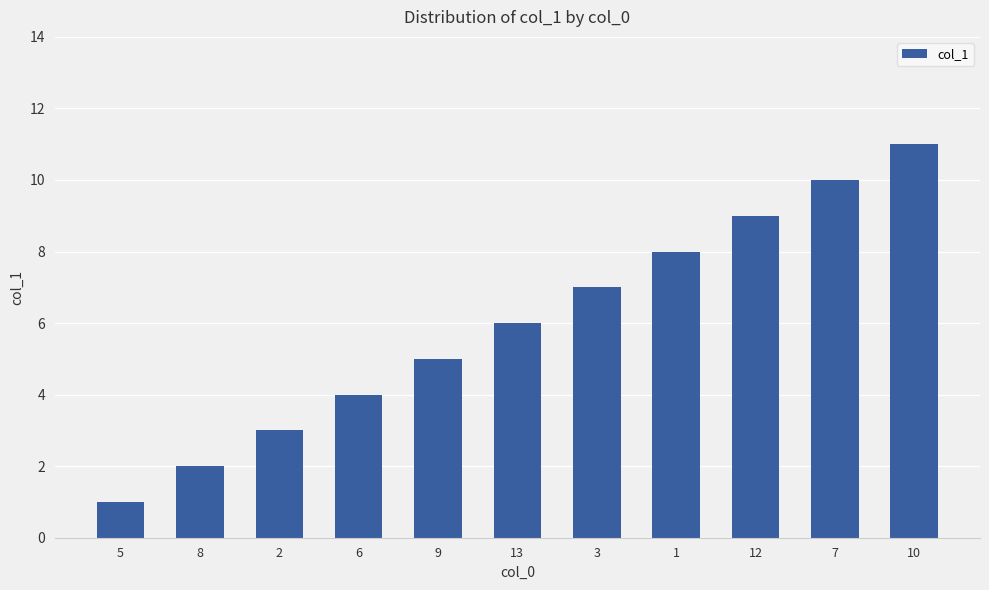

What is the change in value from 12 to 7?

+1